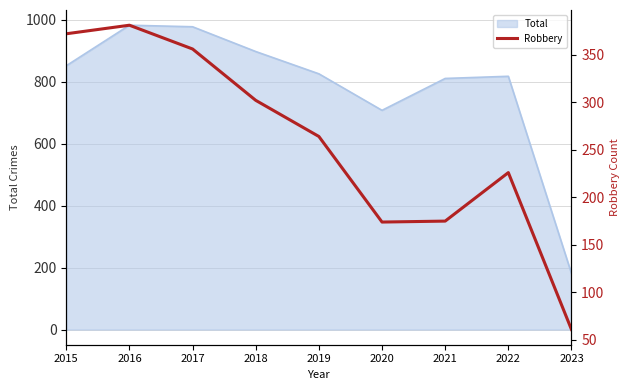

Approximately how many times larger is the value at 2018 compared to 2016?

0.8